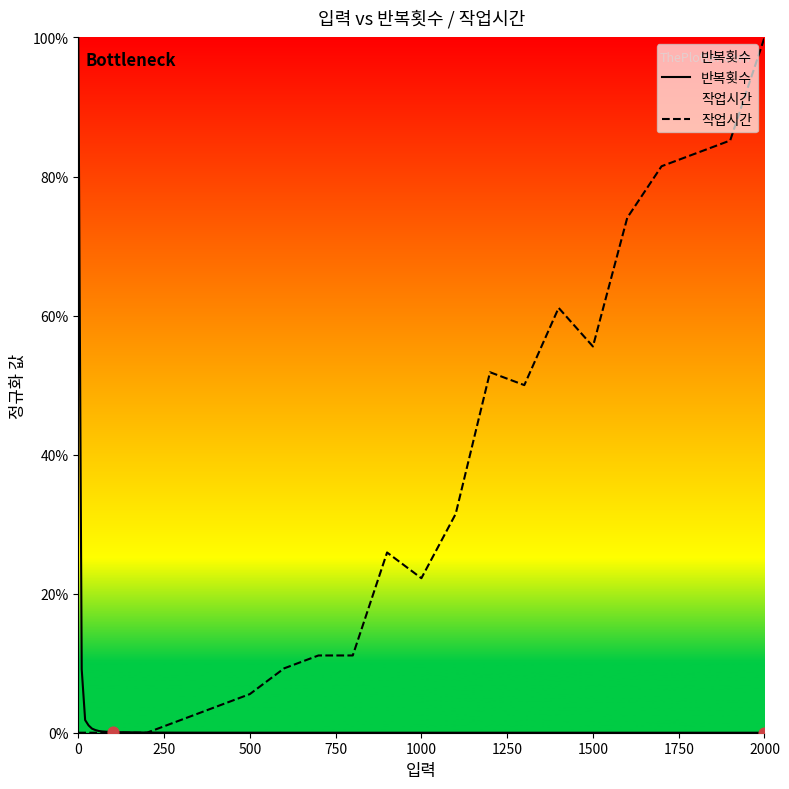

Which series reaches the minimum Y coordinate?

작업시간